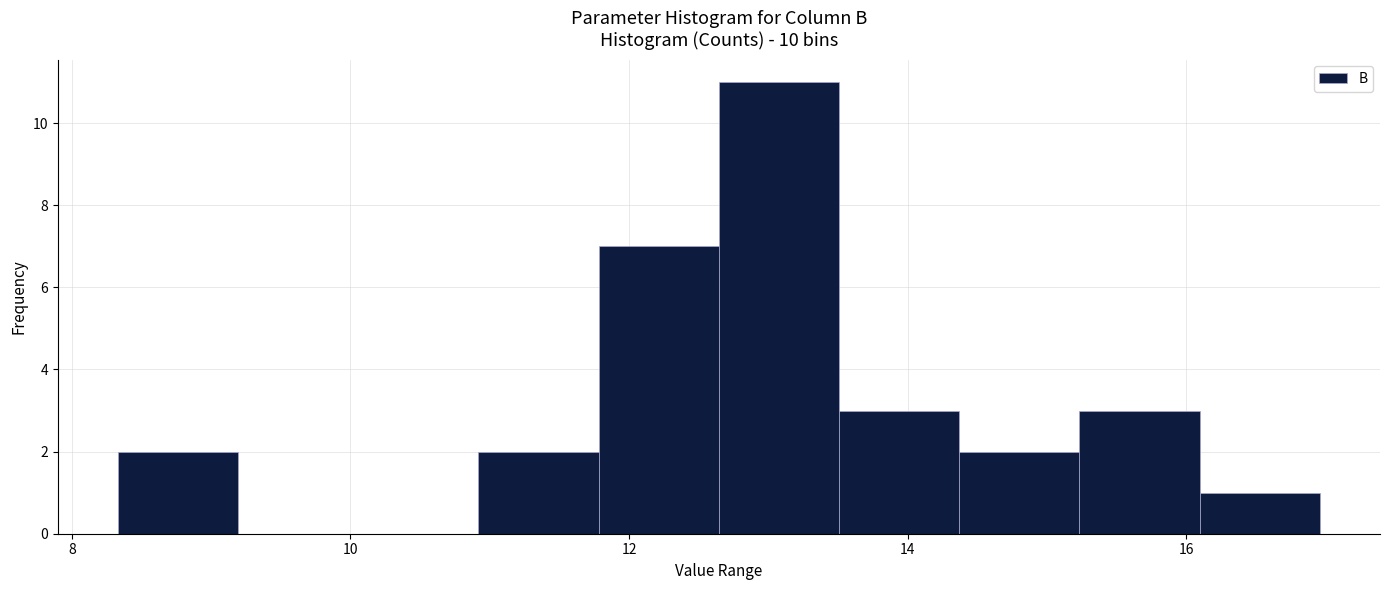

Which range on the x-axis has the tallest bar?

12.6 to 13.6